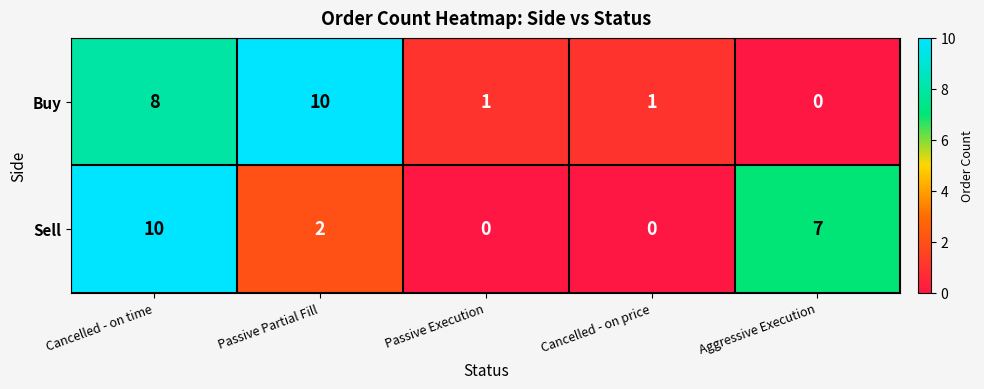

How many positive values does the Sell series have?

3